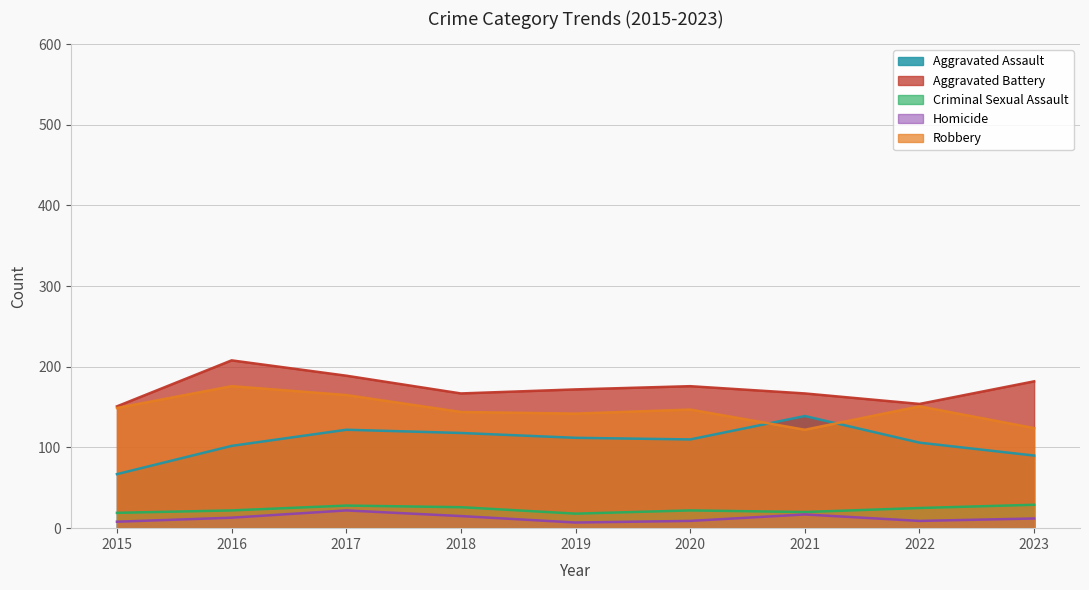

The Robbery series shows 26 at 2023. True or false?

False